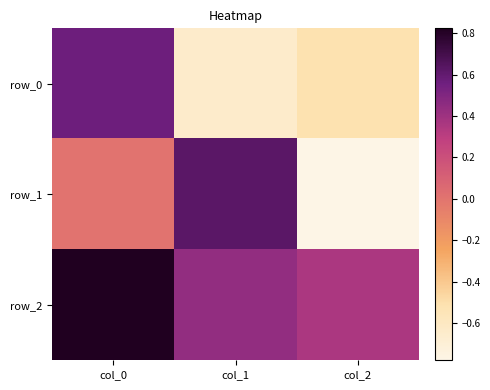

Count the number of categories in the chart.

3